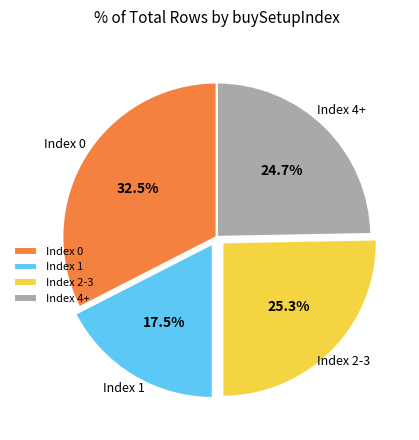

What percentage do Index 1 and Index 0 together represent?

50.0%